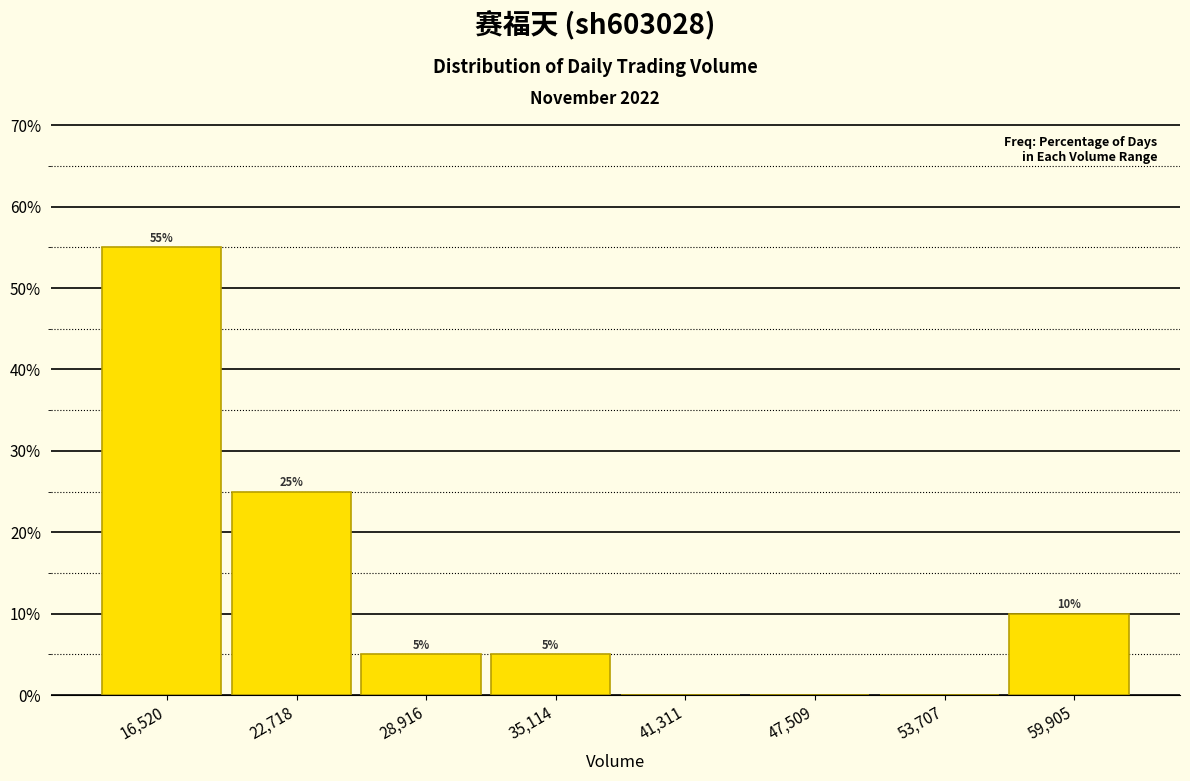

Over which range of the x-axis is the bar tallest?

13000 to 20000